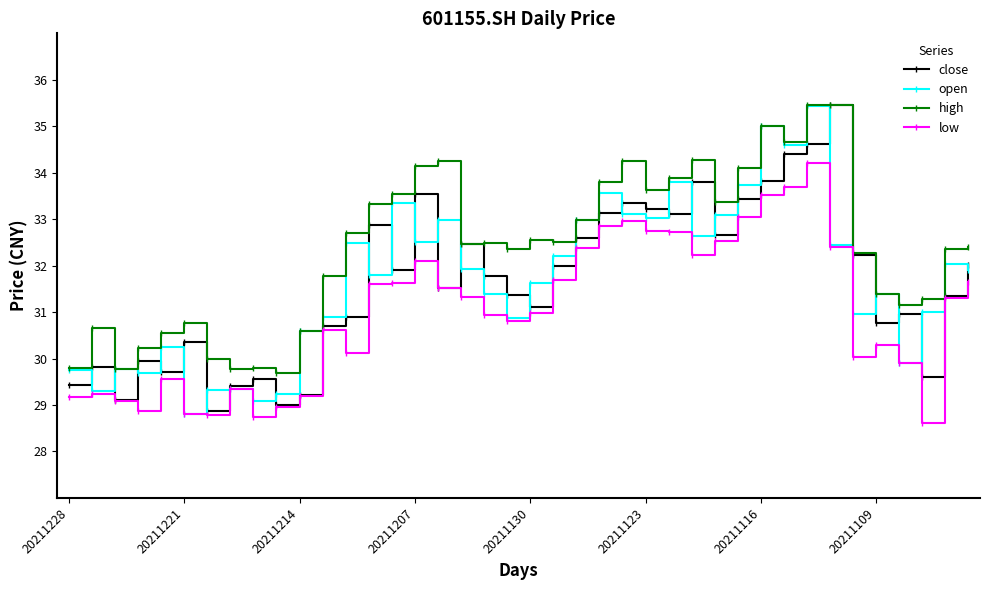

What is the maximum value for open?

35.4